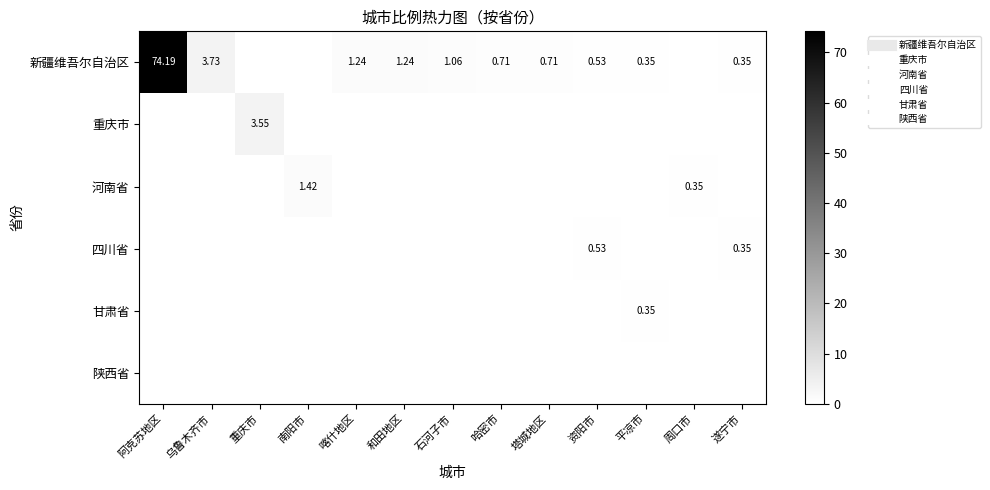

True or false: 甘肃省 has a value of 0.0 at 喀什地区.

True